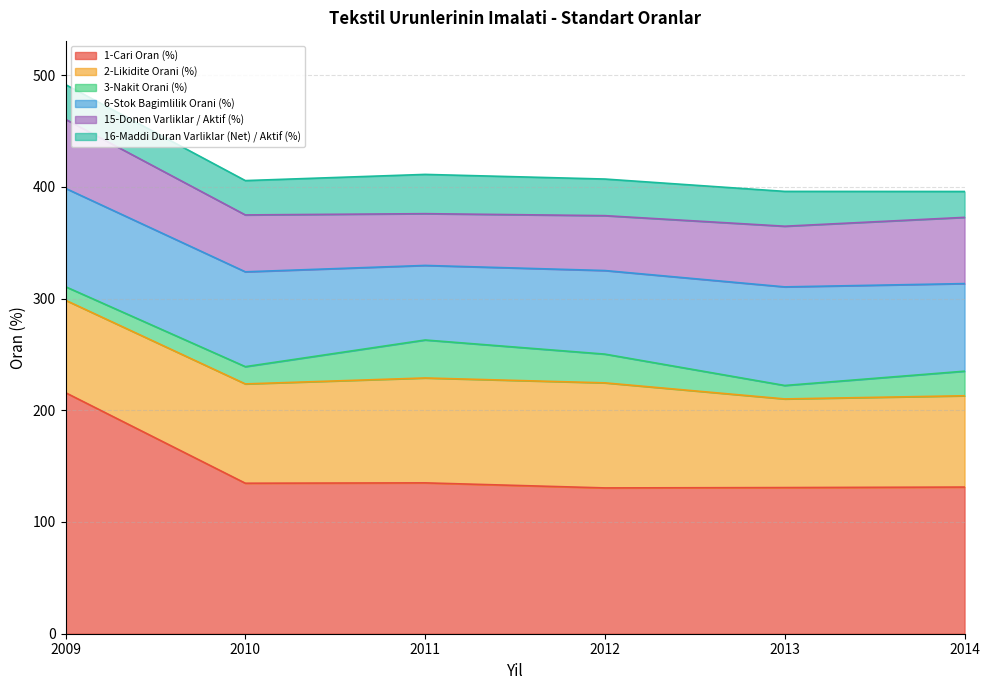

What is the average value of the 3-Nakit Orani (%) series?

20.2